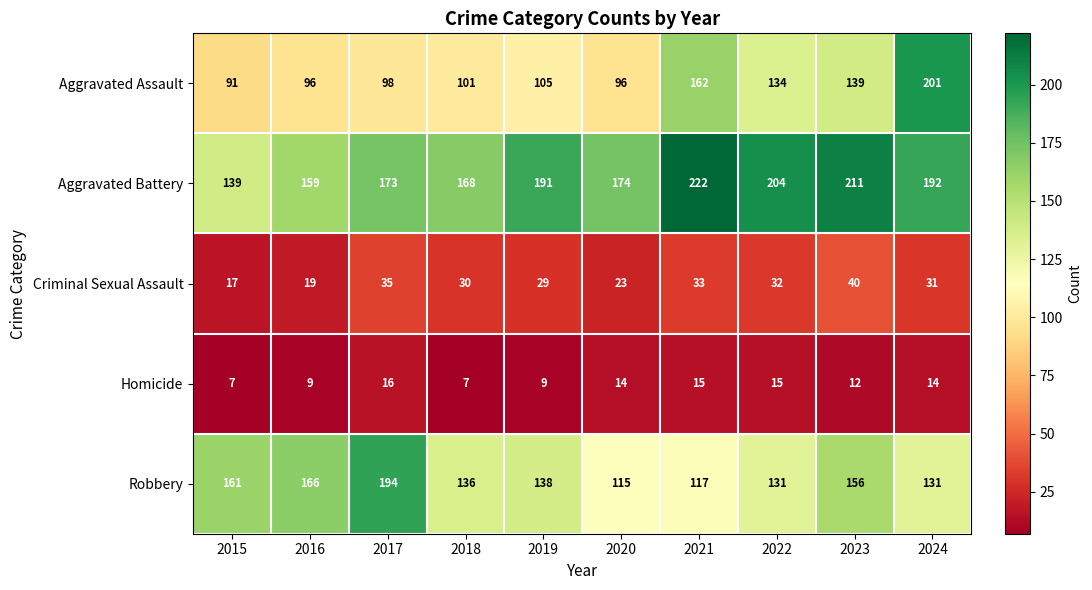

What is the smallest value displayed?

7